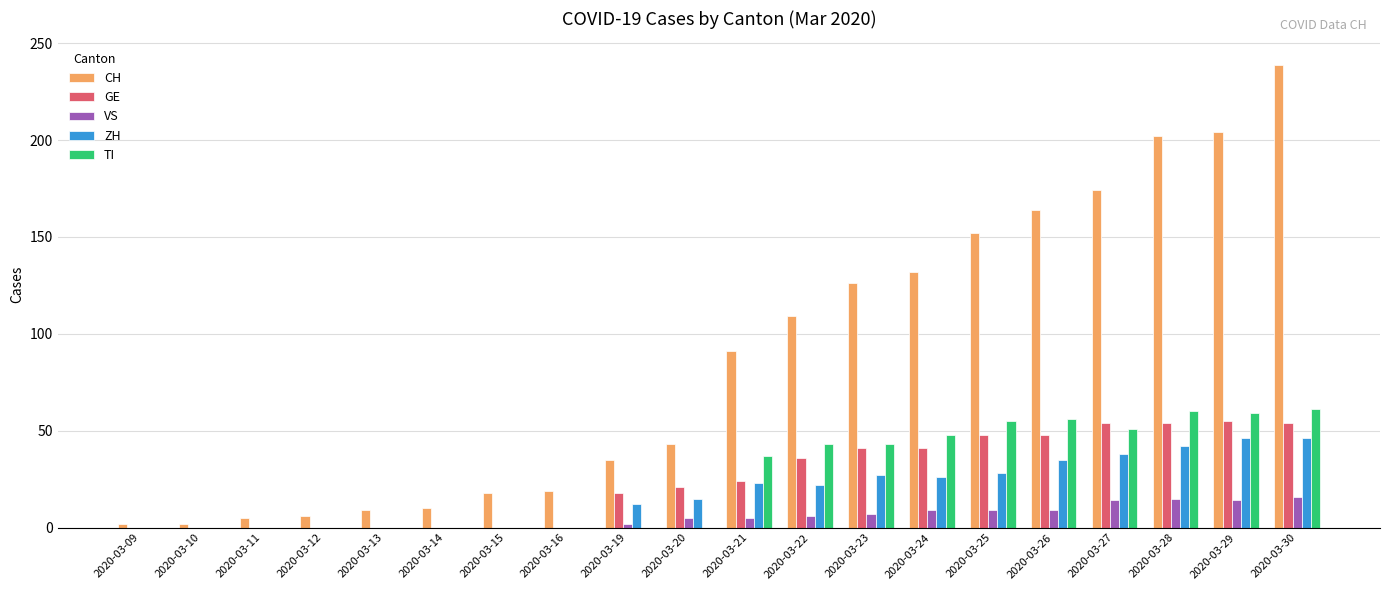

Which series has the largest total across all categories?

CH